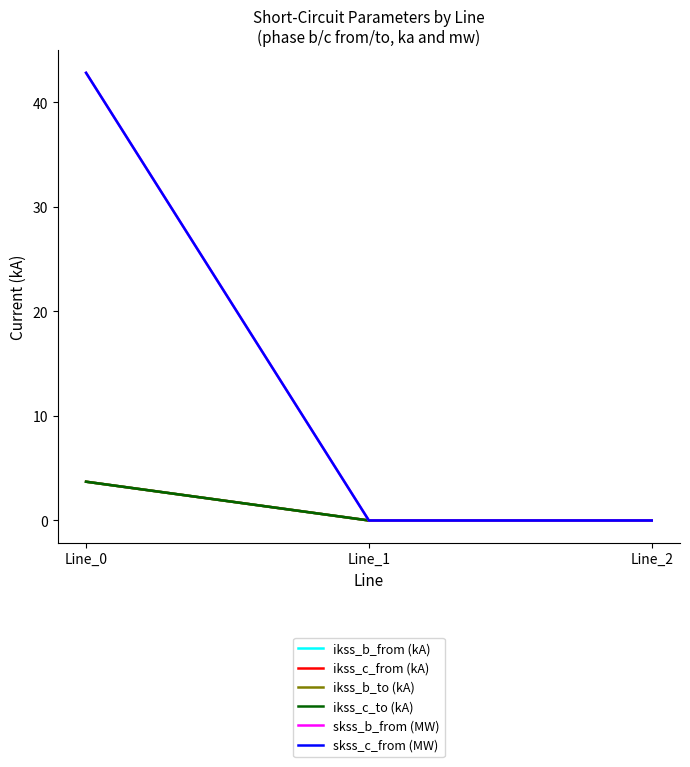

Reading left to right, what are all the values shown in this chart?

ikss_b_from (kA): Line_0=3.7	Line_1=0.0	Line_2=0.0
ikss_c_from (kA): Line_0=3.7	Line_1=0.0	Line_2=0.0
ikss_b_to (kA): Line_0=3.7	Line_1=0.0	Line_2=0.0
ikss_c_to (kA): Line_0=3.7	Line_1=0.0	Line_2=0.0
skss_b_from (MW): Line_0=42.8	Line_1=0.0	Line_2=0.0
skss_c_from (MW): Line_0=42.8	Line_1=0.0	Line_2=0.0